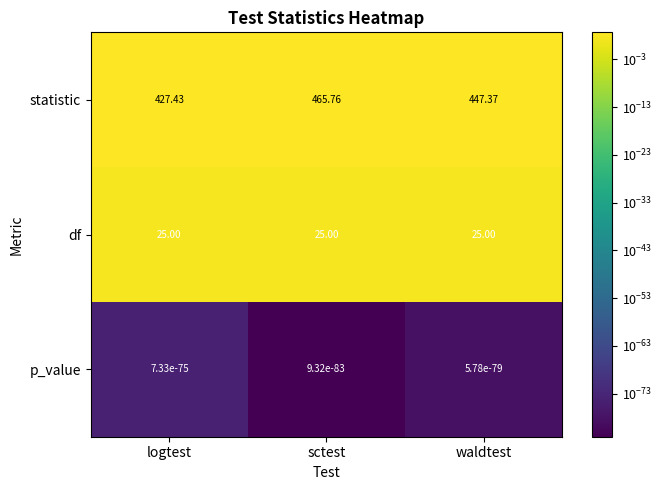

At which label is statistic closest to 446?

waldtest